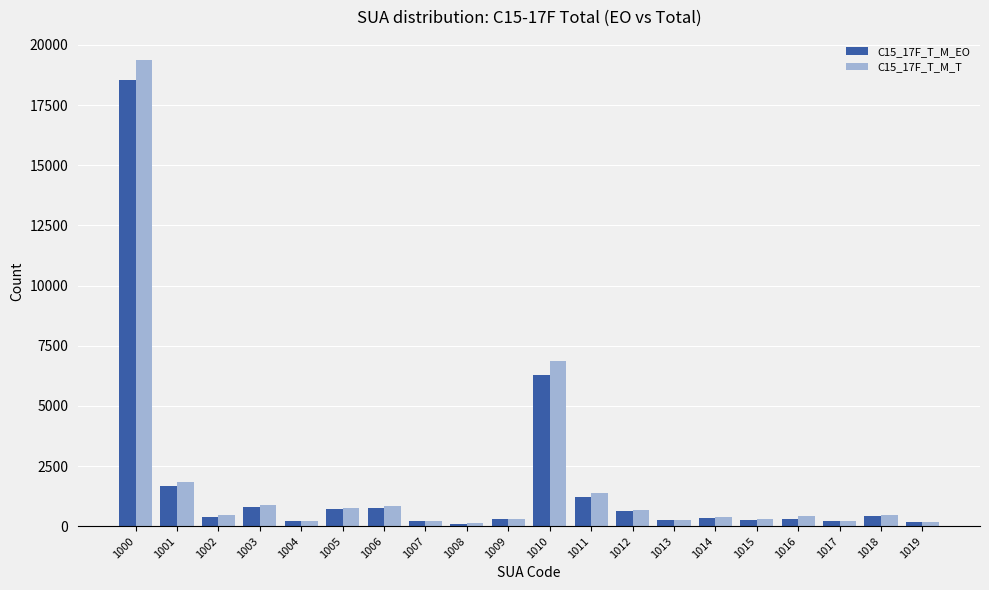

What is the maximum value shown in the chart?

19363